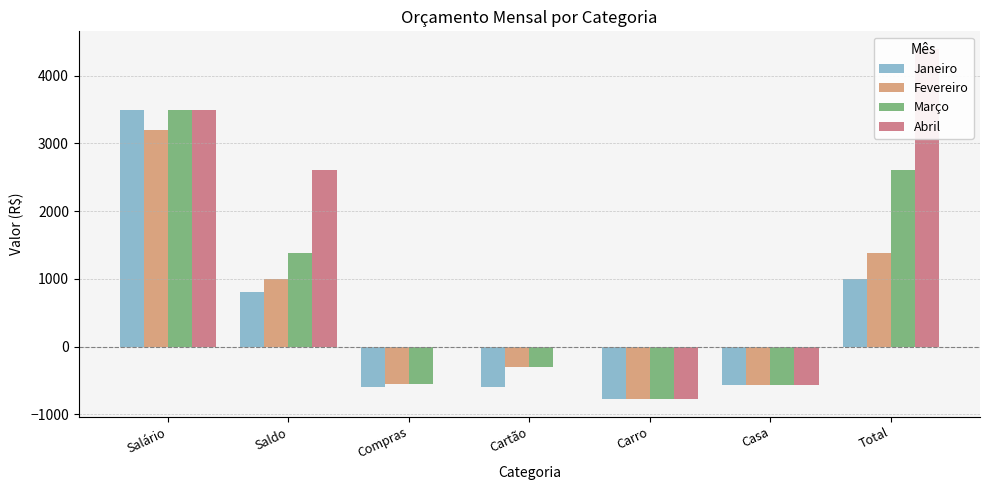

What is the total value across all series at Cartão?

-1200.0